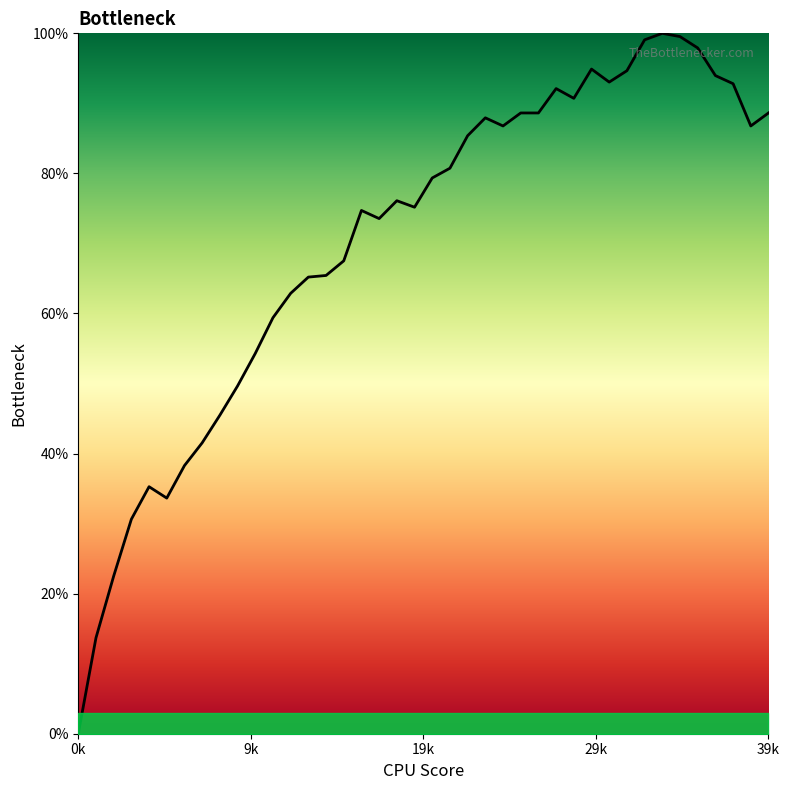

What is the maximum value shown in the chart?

100.0